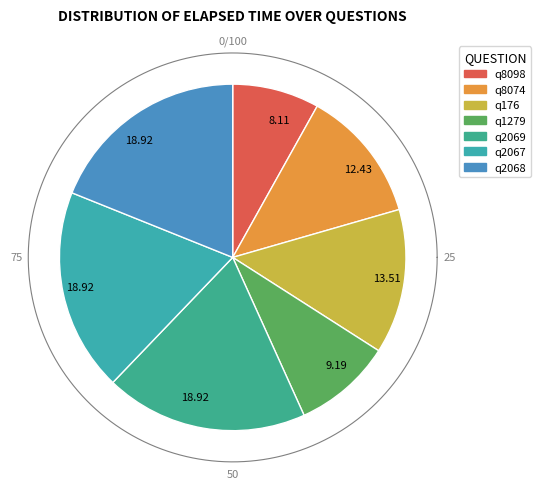

Rank the categories by value from lowest to highest.

q8098, q1279, q8074, q176, q2069, q2067, q2068